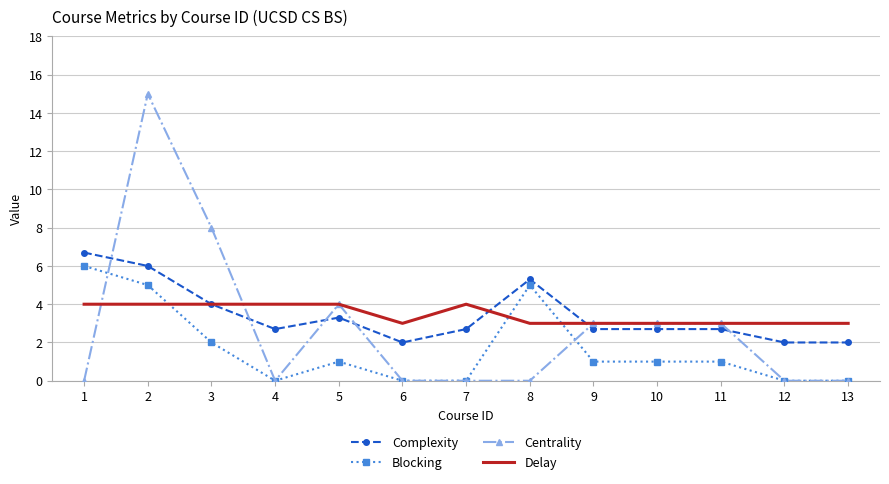

What is the minimum value for Complexity?

2.0